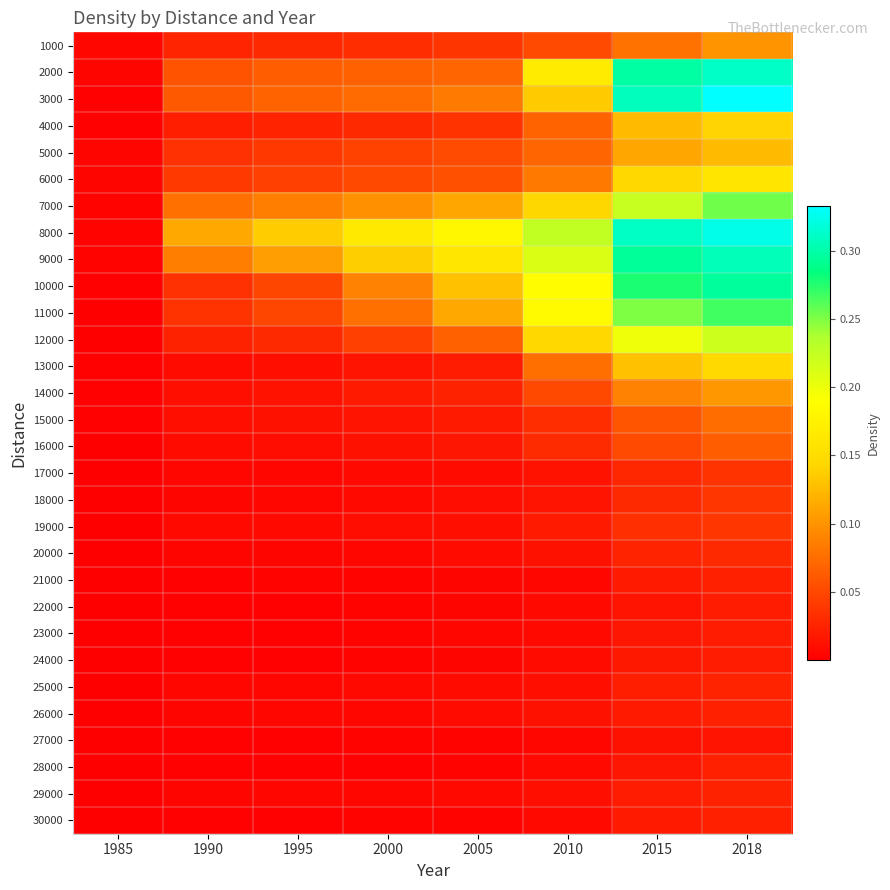

Rank the series at 2010 from lowest to highest value.

27000, 21000, 22000, 28000, 30000, 23000, 24000, 29000, 25000, 26000, 20000, 17000, 18000, 19000, 16000, 15000, 14000, 1000, 4000, 5000, 13000, 6000, 3000, 7000, 12000, 2000, 11000, 10000, 9000, 8000